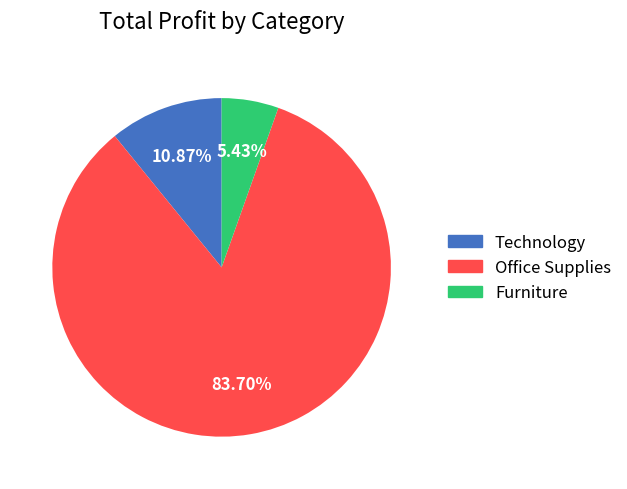

Which category accounts for the majority?

Office Supplies